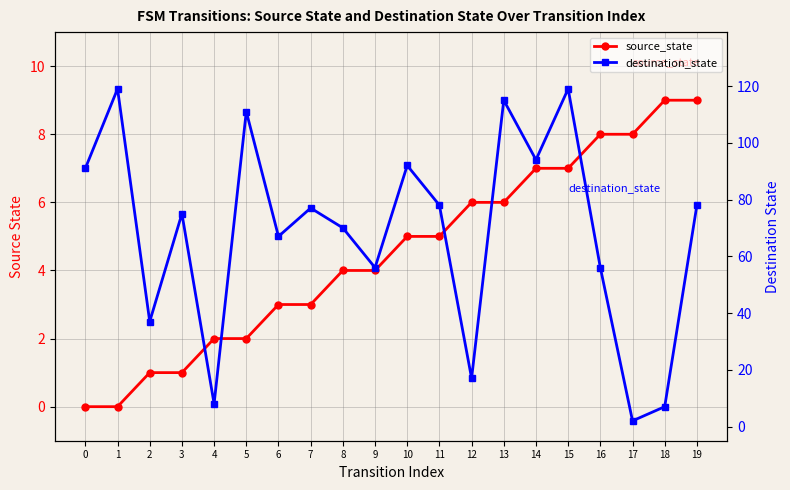

At which category is the sum across all series the highest?

15